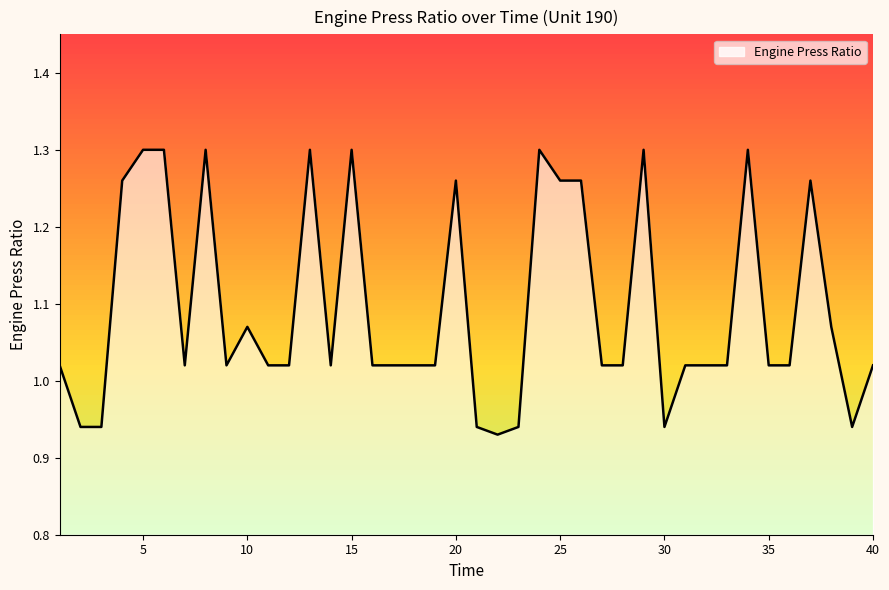

The chart shows a value of 1.3 at 20. True or false?

True